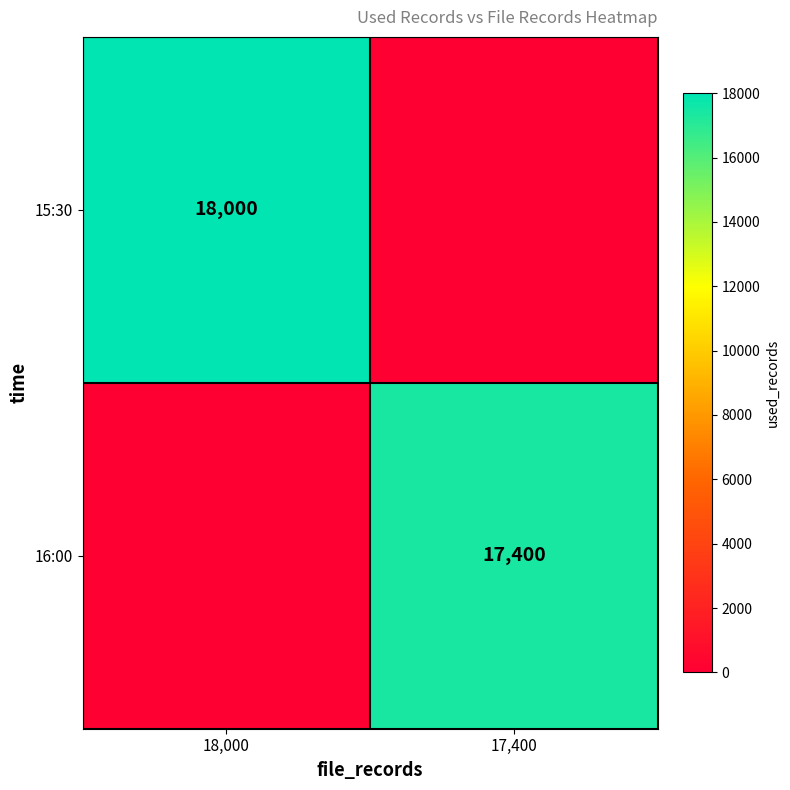

Is the value of 16:00 at 17,400 greater than the value of 15:30 at 18,000?

No